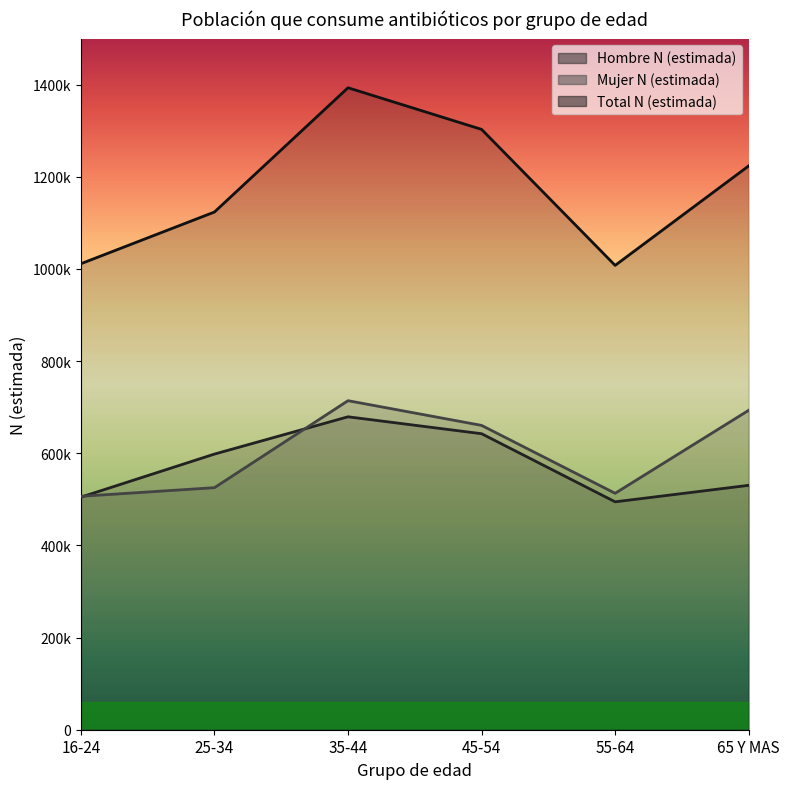

What is the sum of the Total N (estimada) values at 35-44 and 16-24?

2404520